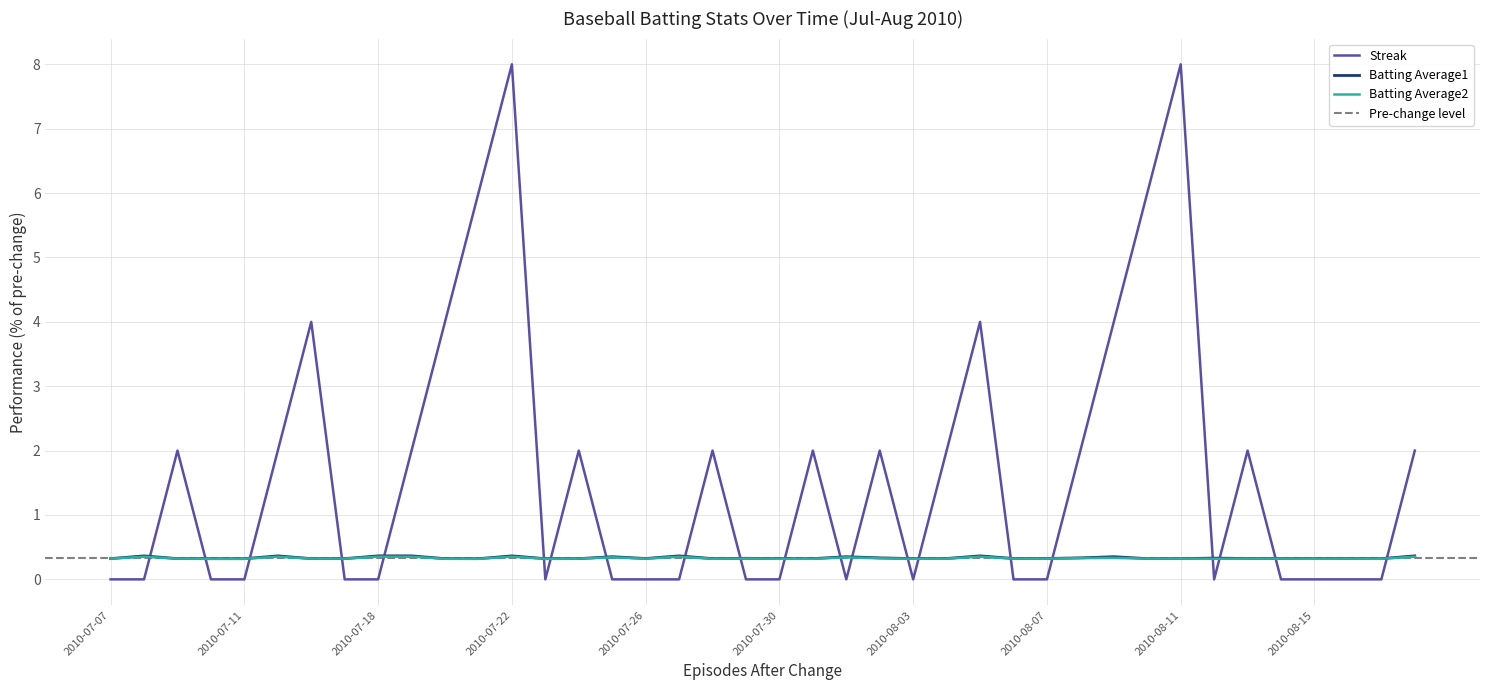

Is this an area chart (filled region under the line)?

No